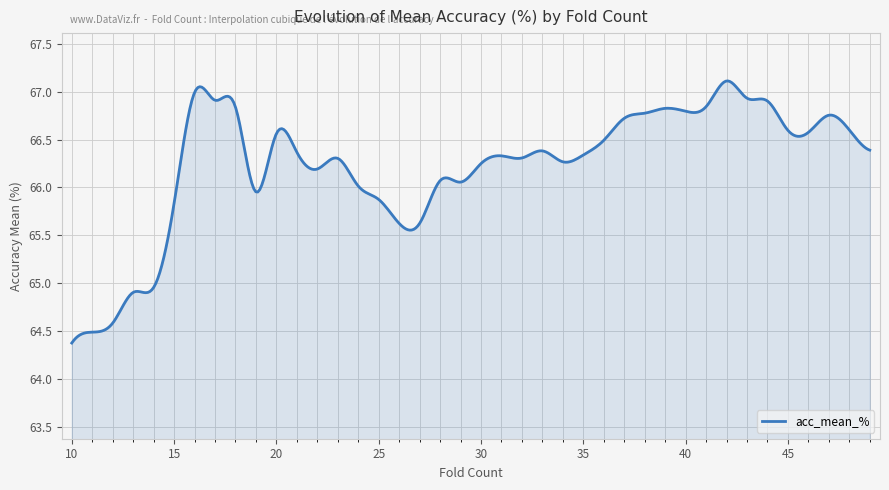

How many lines are shown in the chart?

1